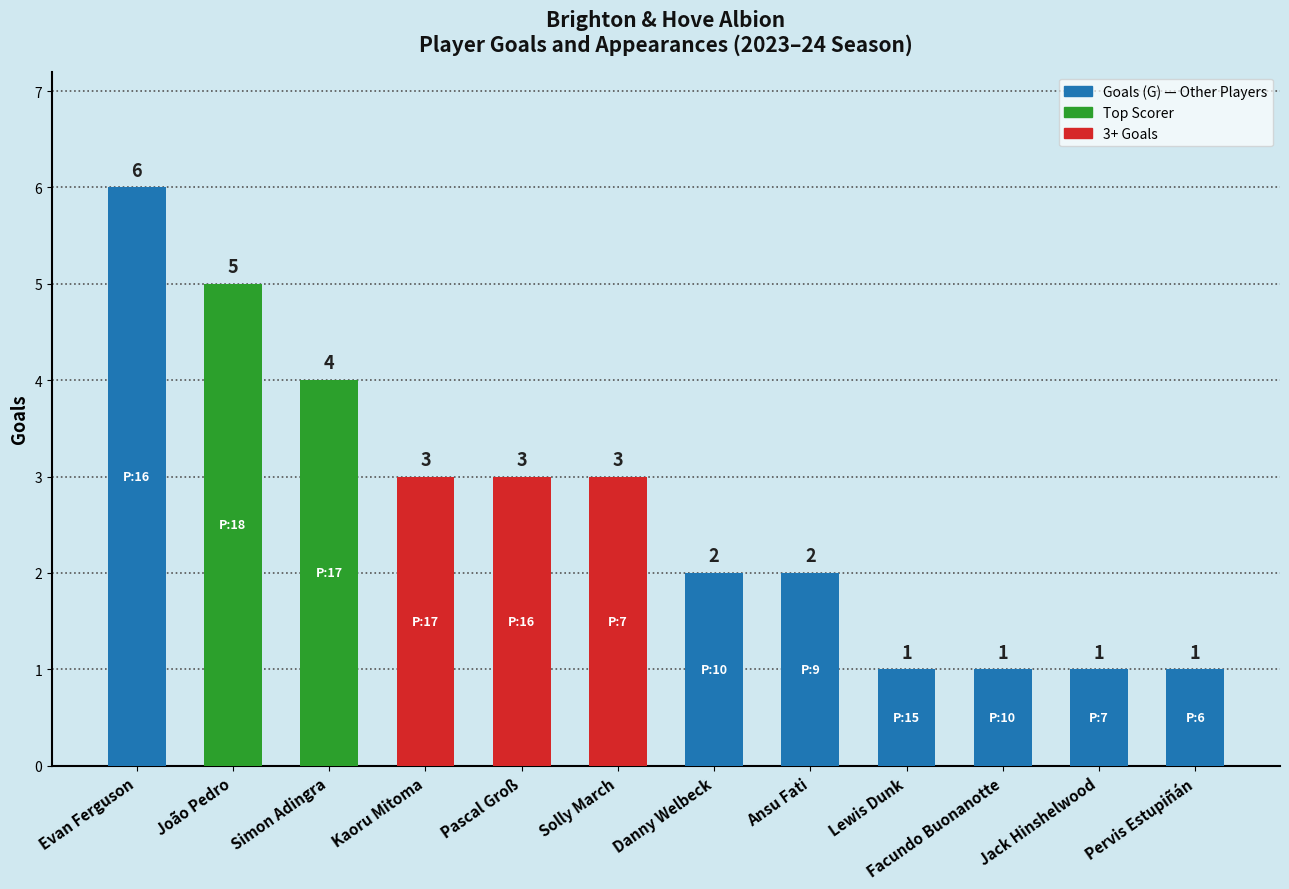

What is the change in value from João Pedro to Kaoru Mitoma?

-2